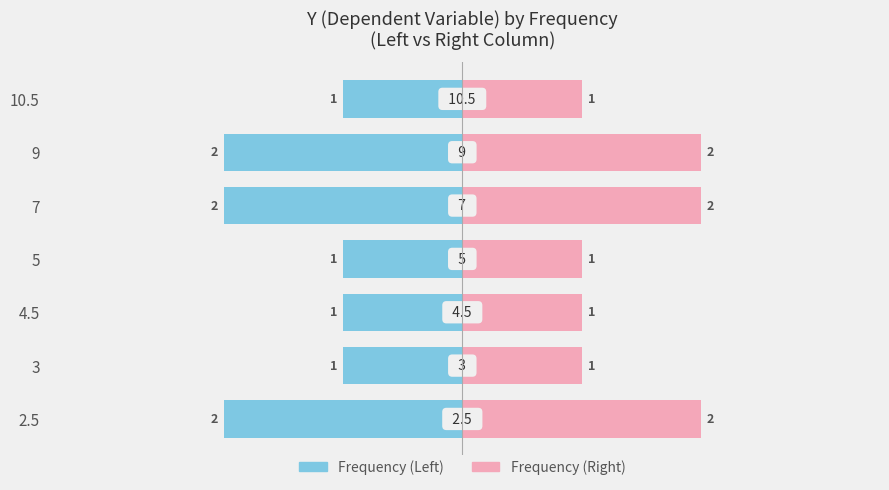

At which label is Frequency (Right) closest to 1?

3